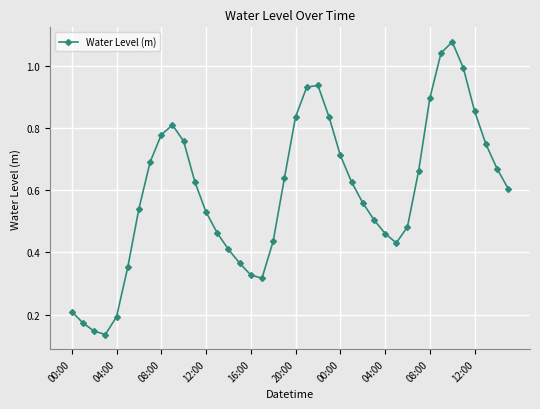

What is the sum of all values?

23.8